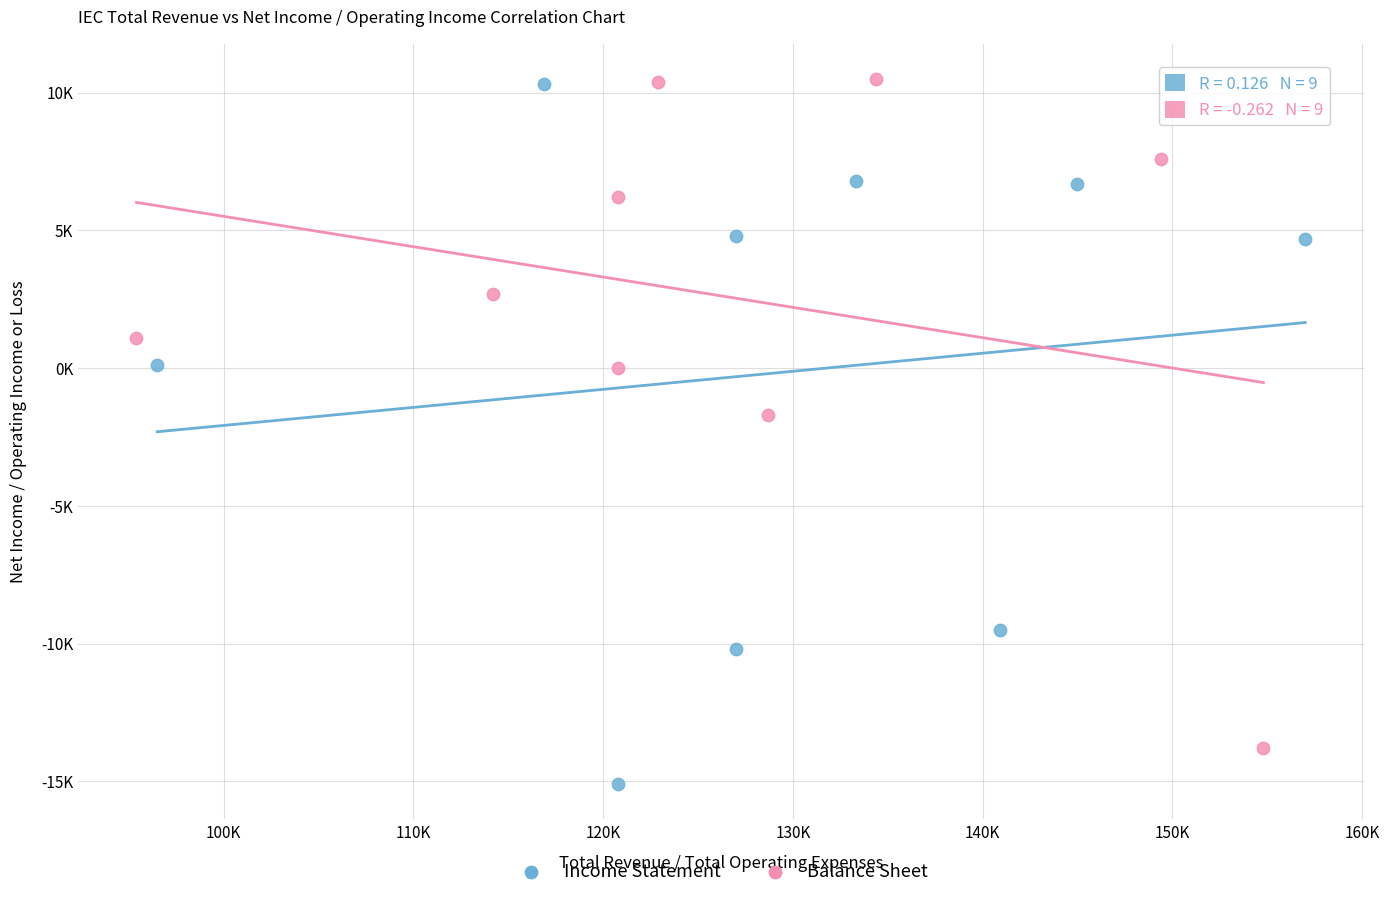

What are all the series names shown in the legend?

Income Statement, Balance Sheet